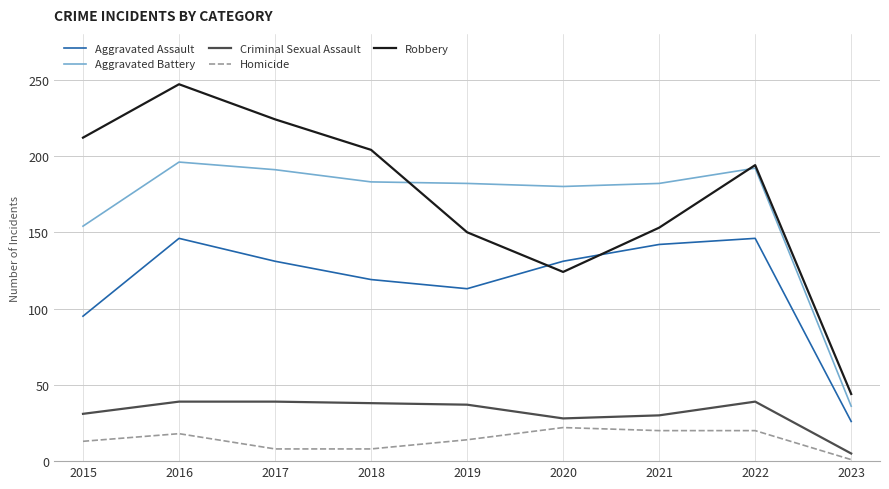

Does the chart display data point markers on the line(s)?

No